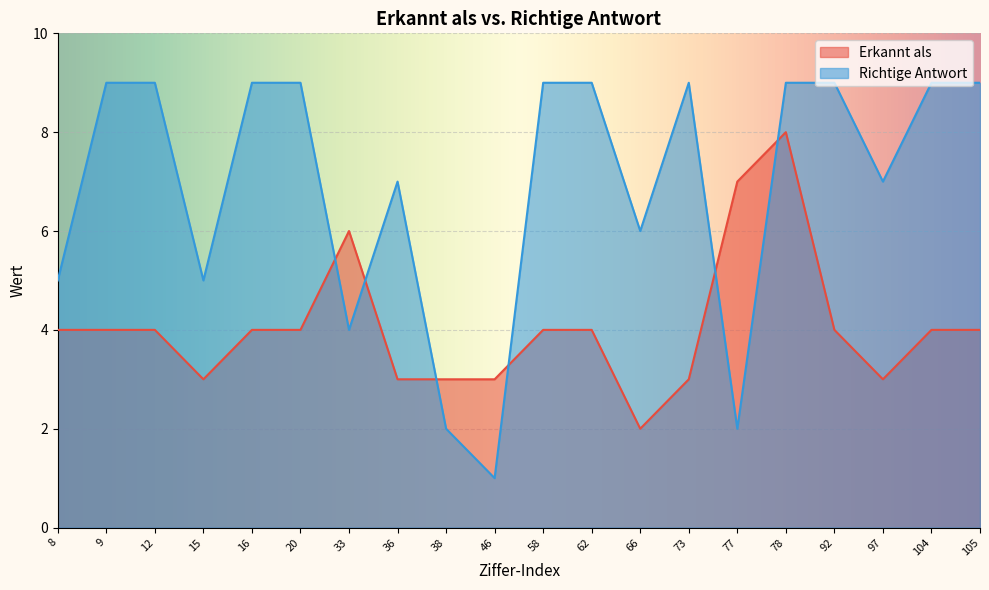

What is the value of the Erkannt als point at the 20th from the left?

4